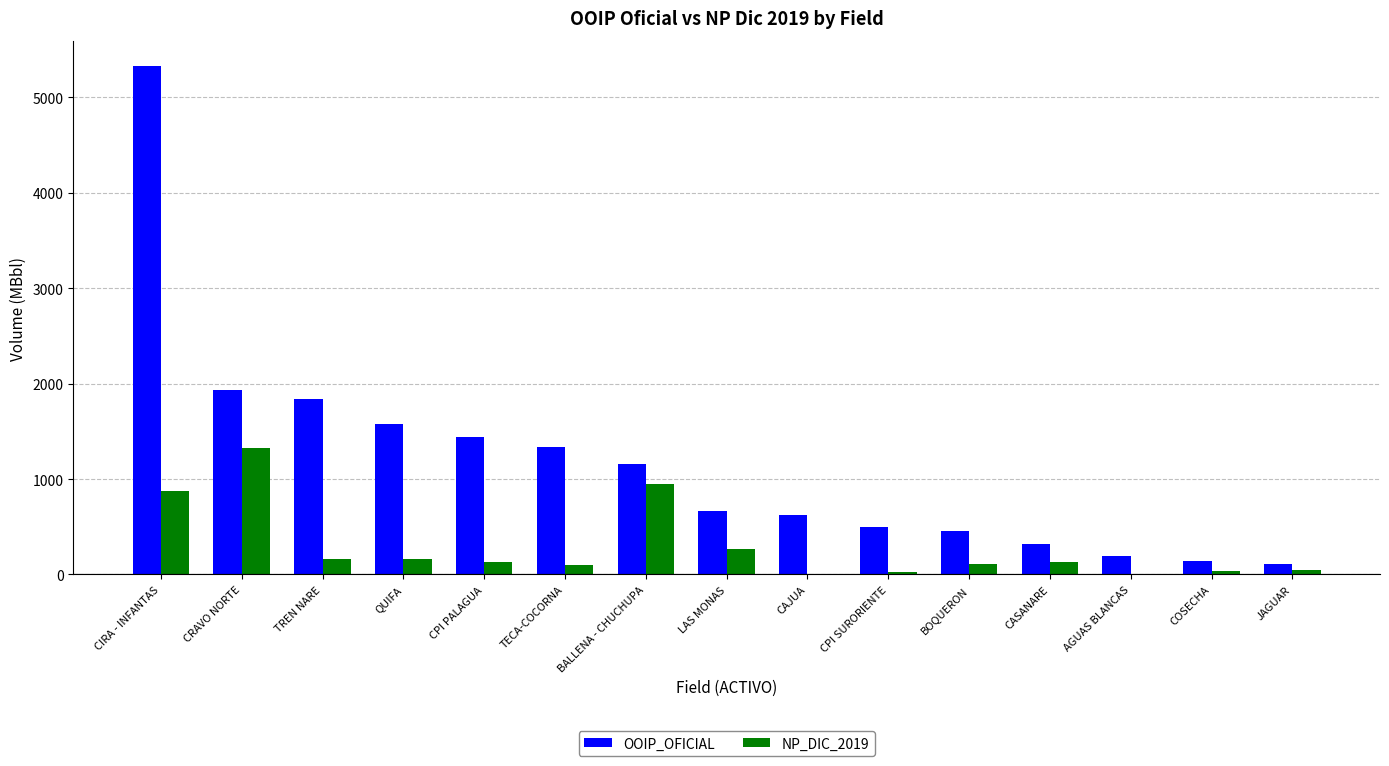

Is the value of OOIP_OFICIAL at LAS MONAS greater than the value of NP_DIC_2019 at AGUAS BLANCAS?

Yes